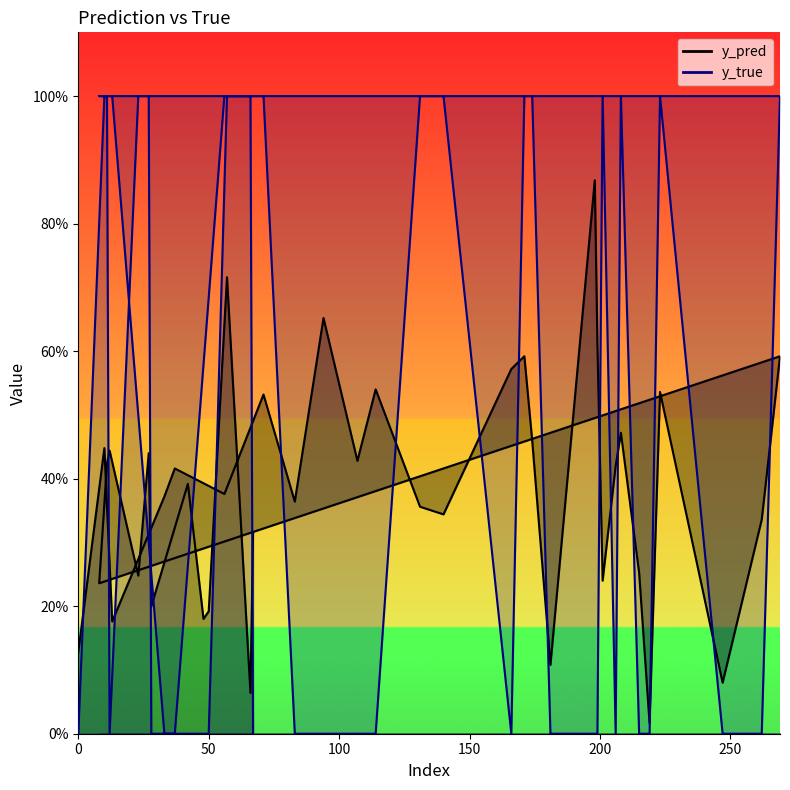

What is the sum of the y_pred values at 171 and 37?

1.0